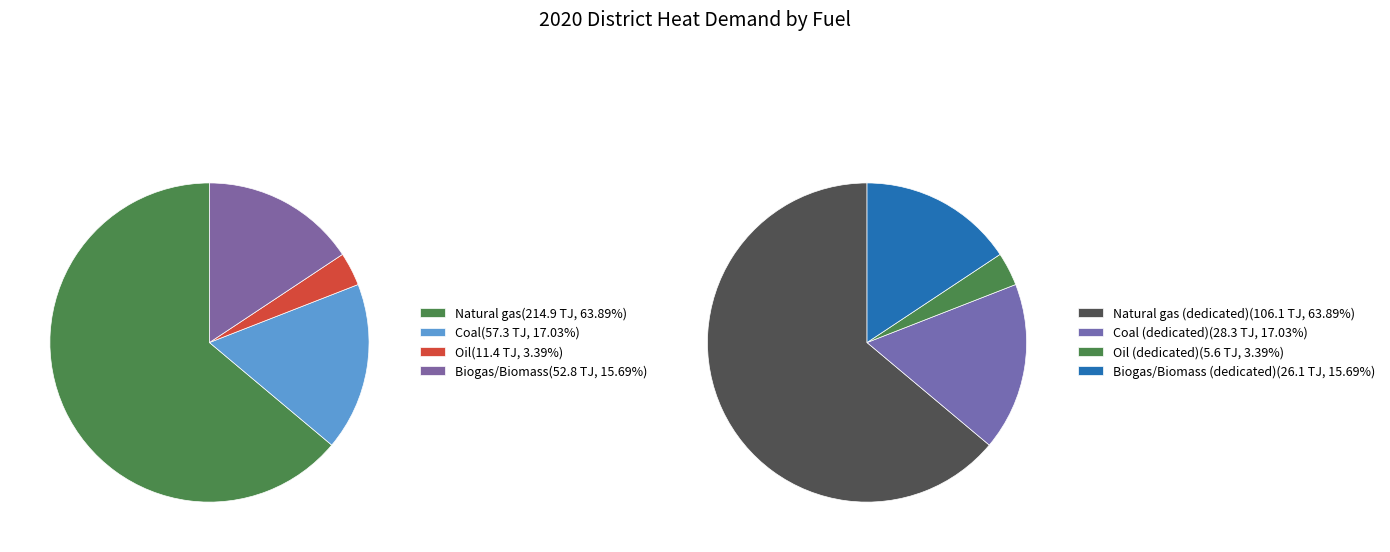

To the nearest percent, what portion does Natural gas represent?

64%